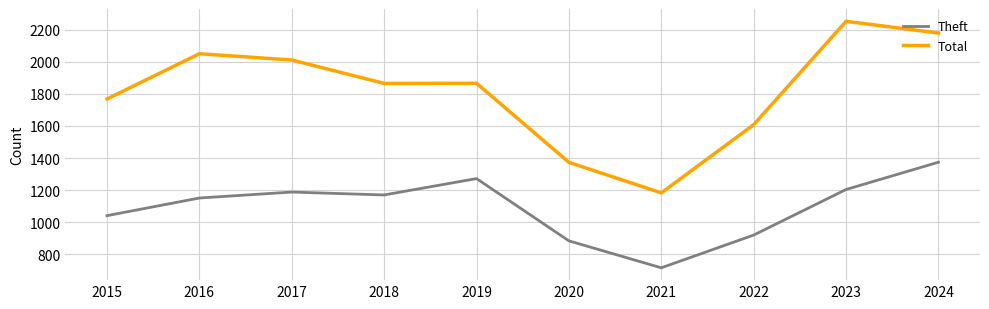

Where is Total nearest to the value 1717?

2015